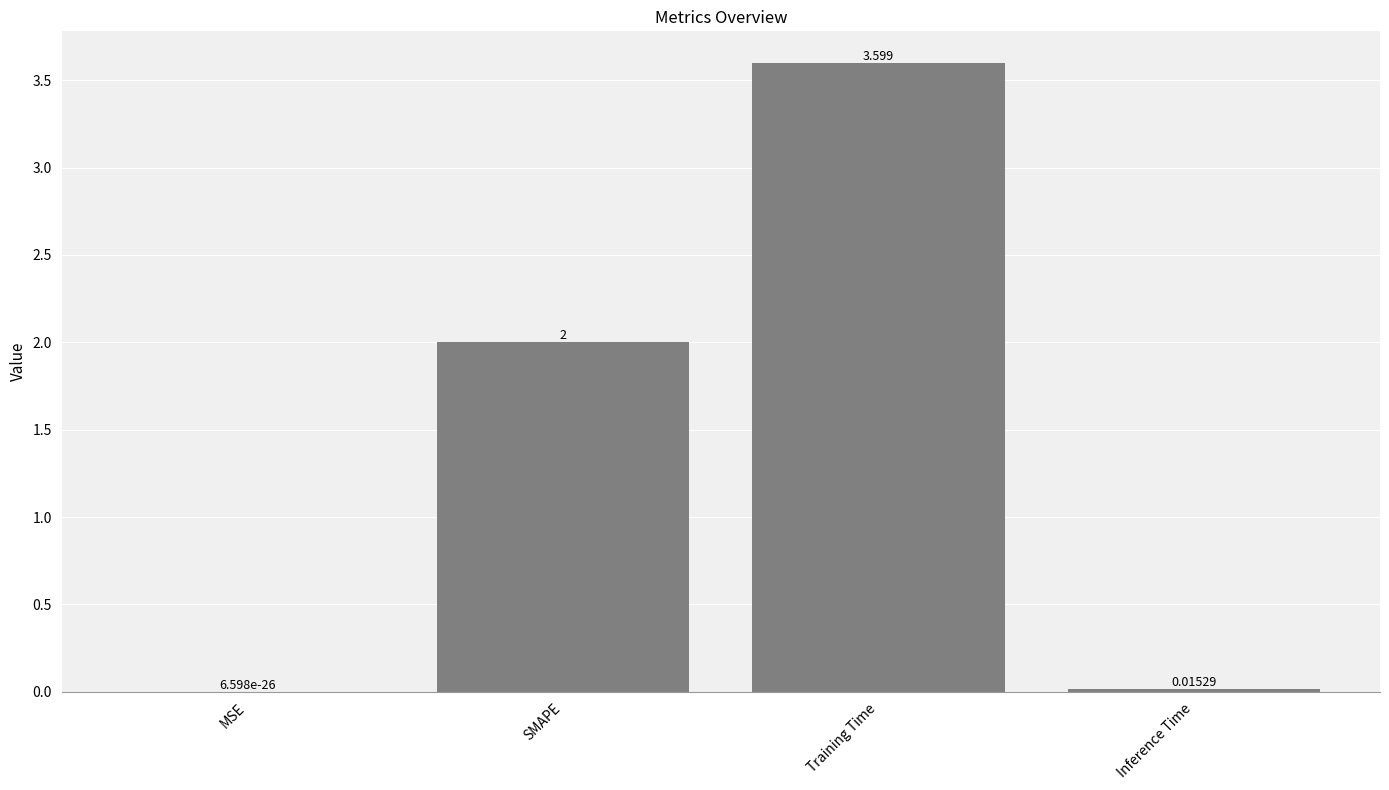

Where is the data nearest to the value 1?

Inference Time